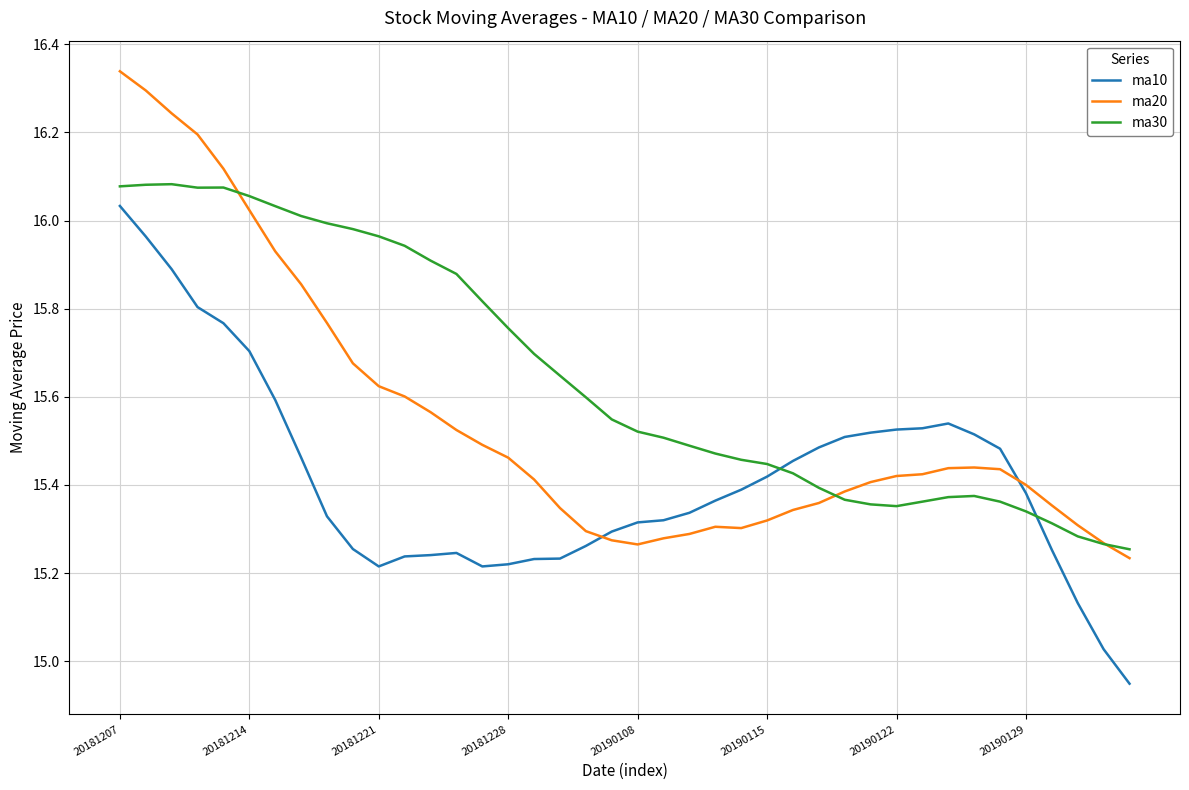

Rank the series by their average value, from highest to lowest.

ma30, ma20, ma10